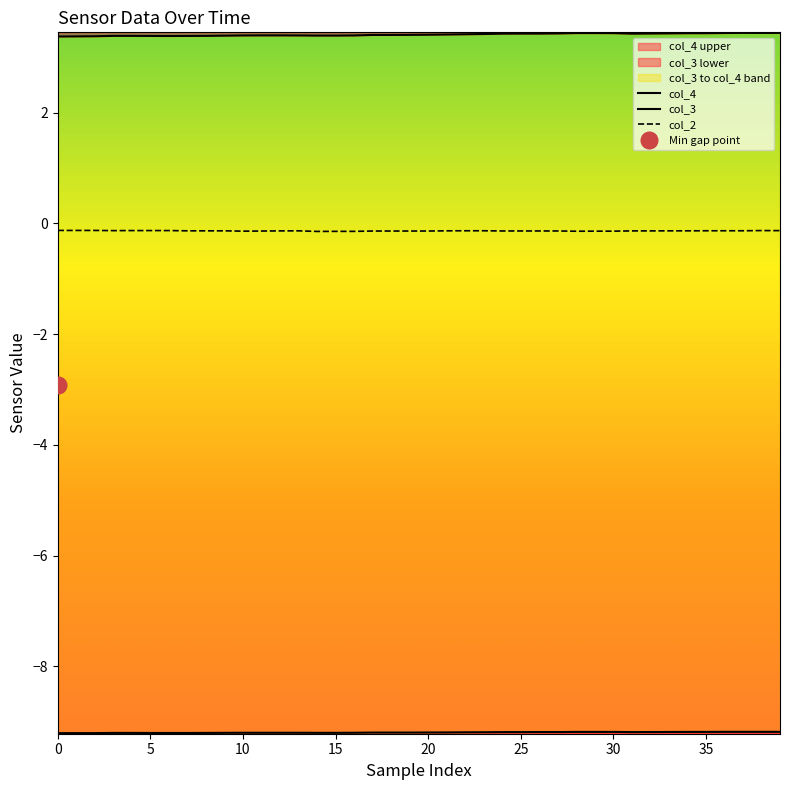

What is the total value across all series at 10?

-6.0